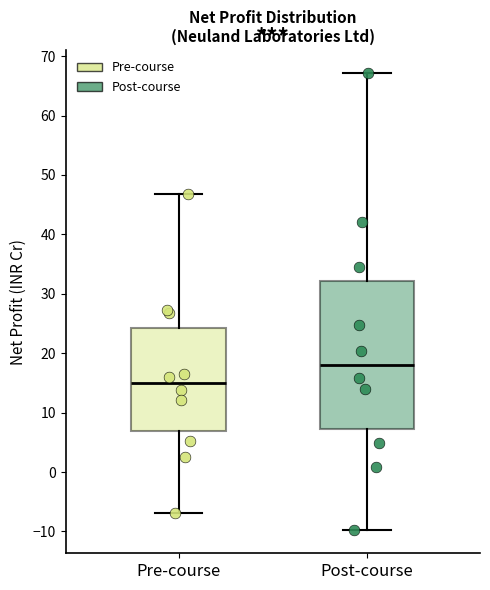

Reading left to right, transcribe this box plot: for each box, give where its median line is, the range the box spans, and where its two whiskers end, as read against the y-axis. The values are not printed on the chart, so give them approximately, as read against the axis.

Pre-course: median 15, box 7 to 24, whiskers -7 to 47
Post-course: median 18, box 7 to 32, whiskers -10 to 67